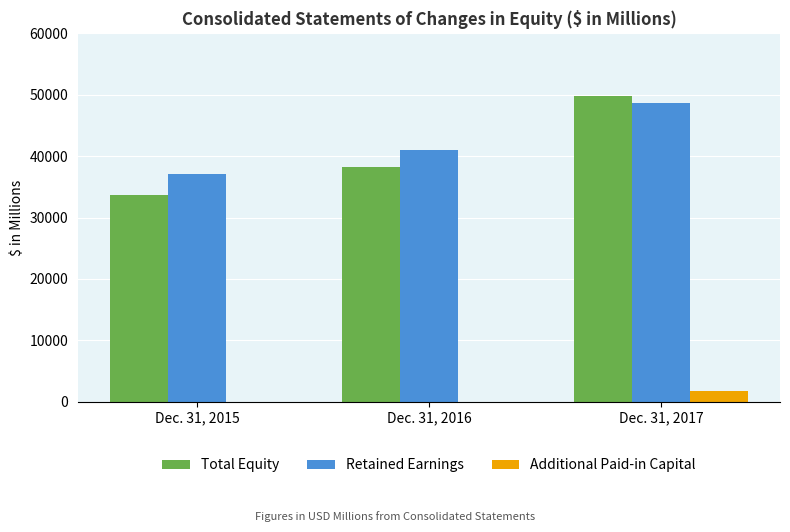

Count the number of categories in the chart.

3